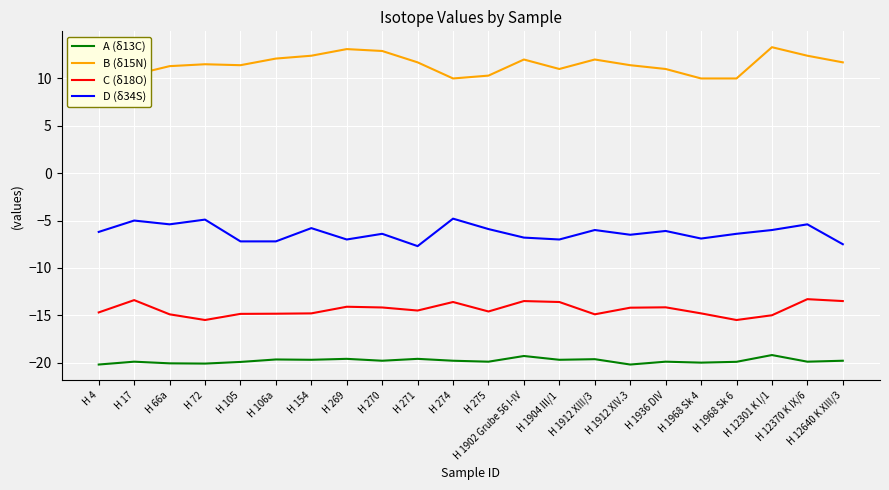

At H 154, list the series in order from smallest to largest.

A (δ13C), C (δ18O), D (δ34S), B (δ15N)